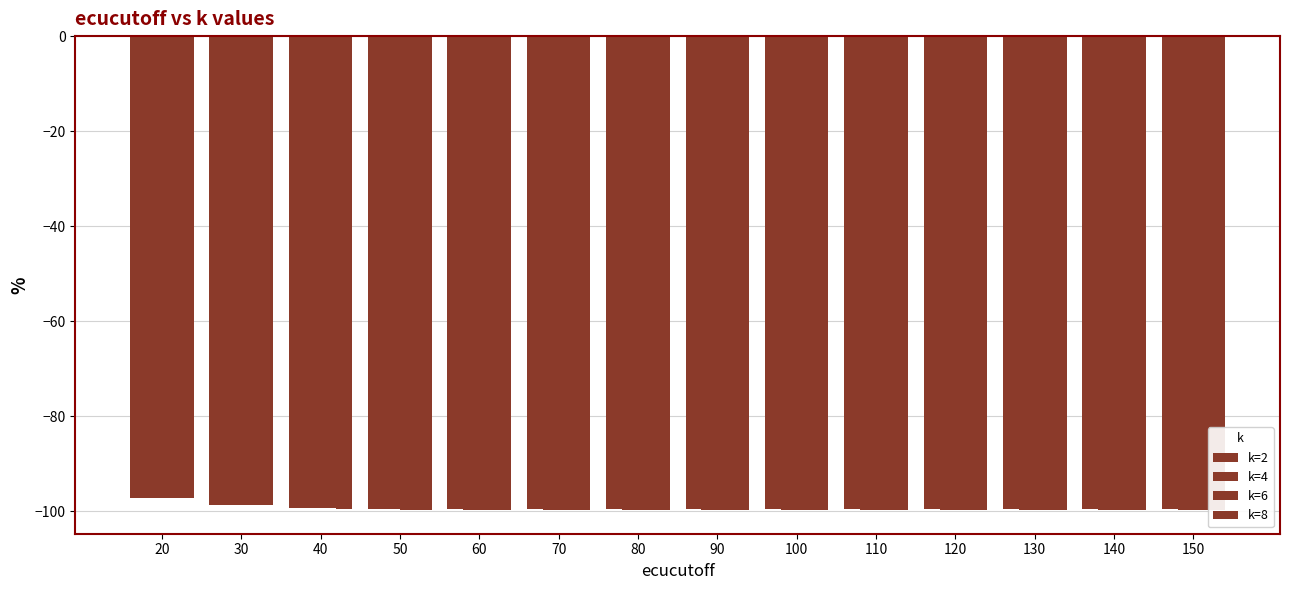

What is the sum of all k=4 values?

-1390.9